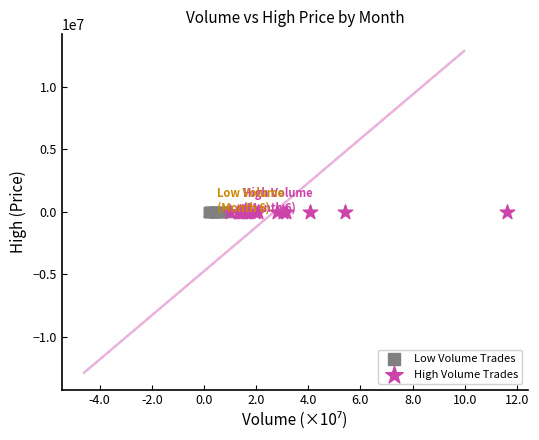

Which series has the widest spread of Y values?

High Volume Trades